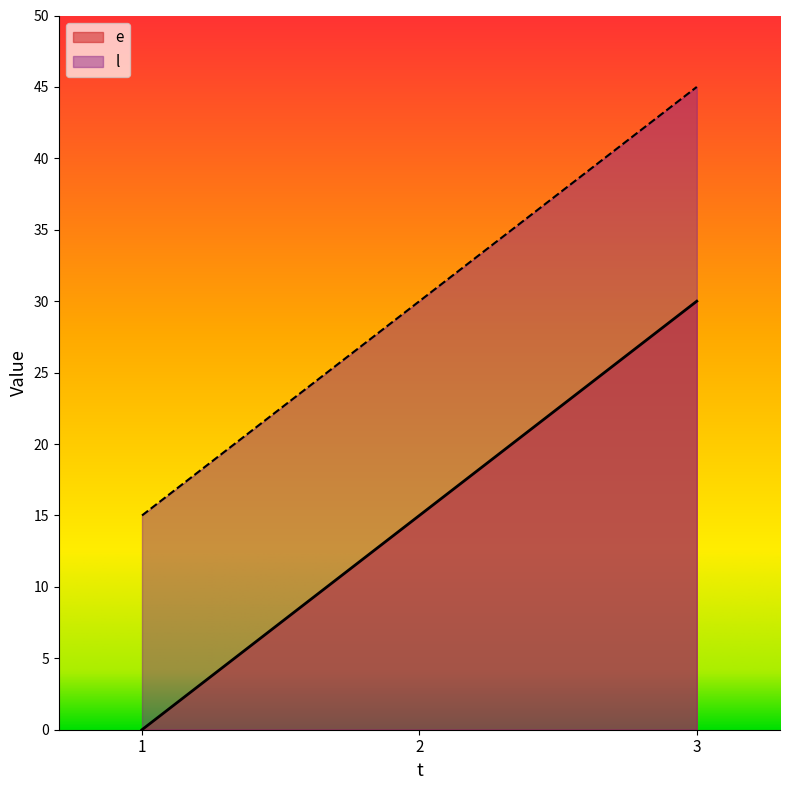

The value of e at 3 is 19. True or false?

False